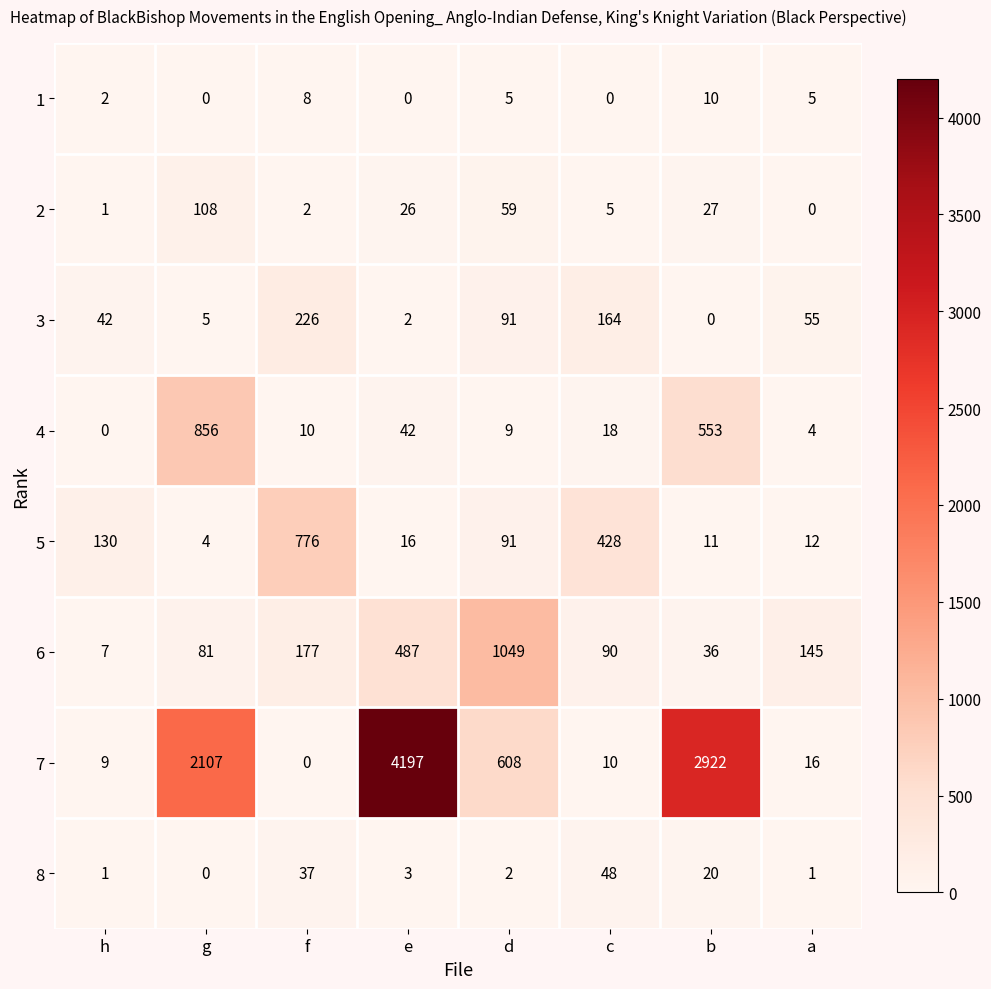

What is the approximate value of 6 at e, to the nearest 10?

490